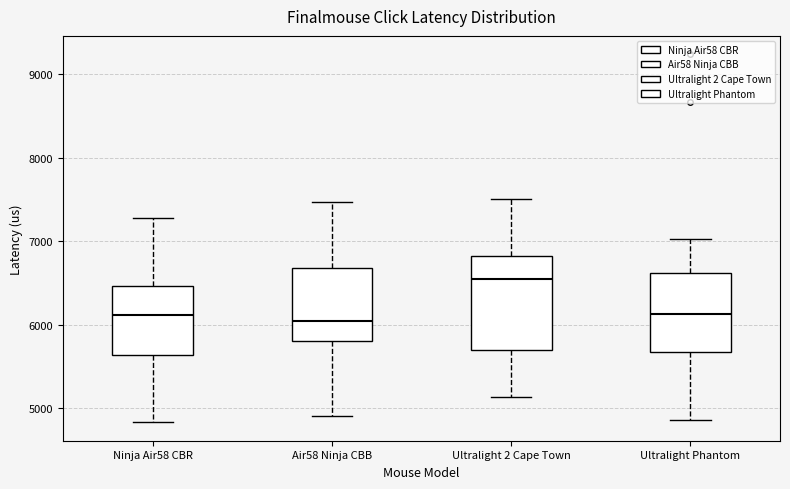

Which box is the tallest, from its lower edge to its upper edge?

Ultralight 2 Cape Town